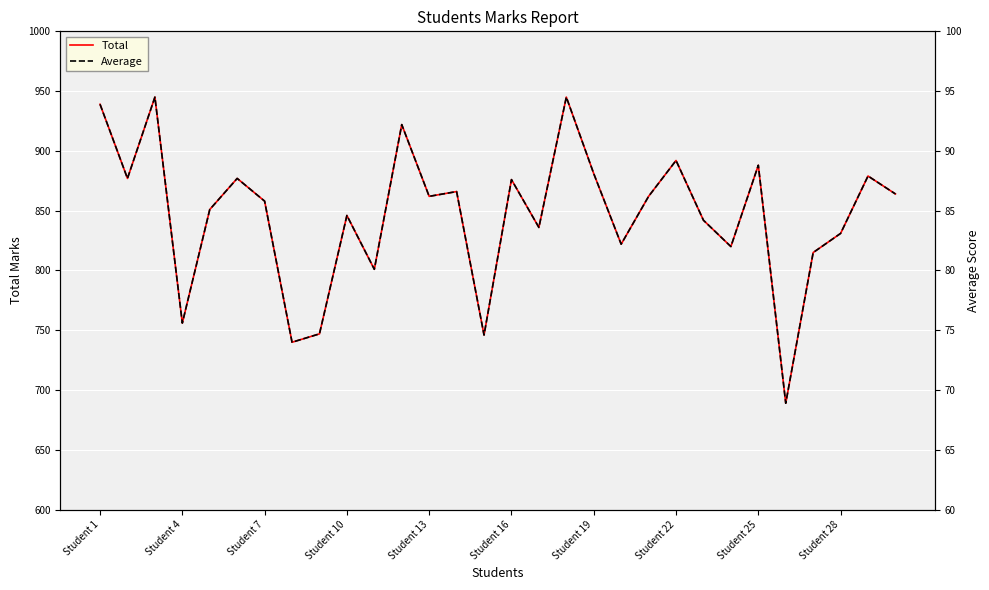

Which series has the largest total across all categories?

Total